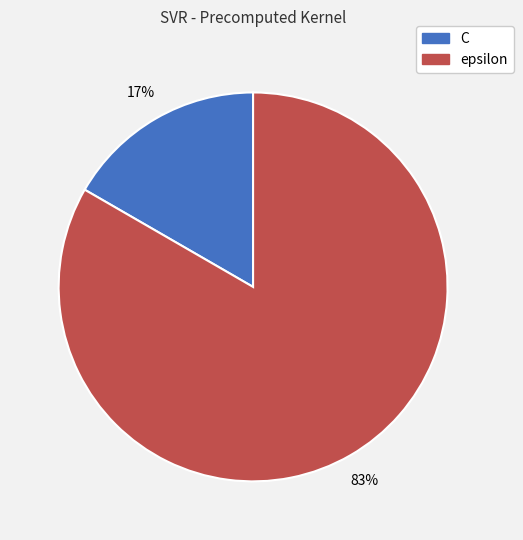

Which has a higher value, epsilon or C?

epsilon